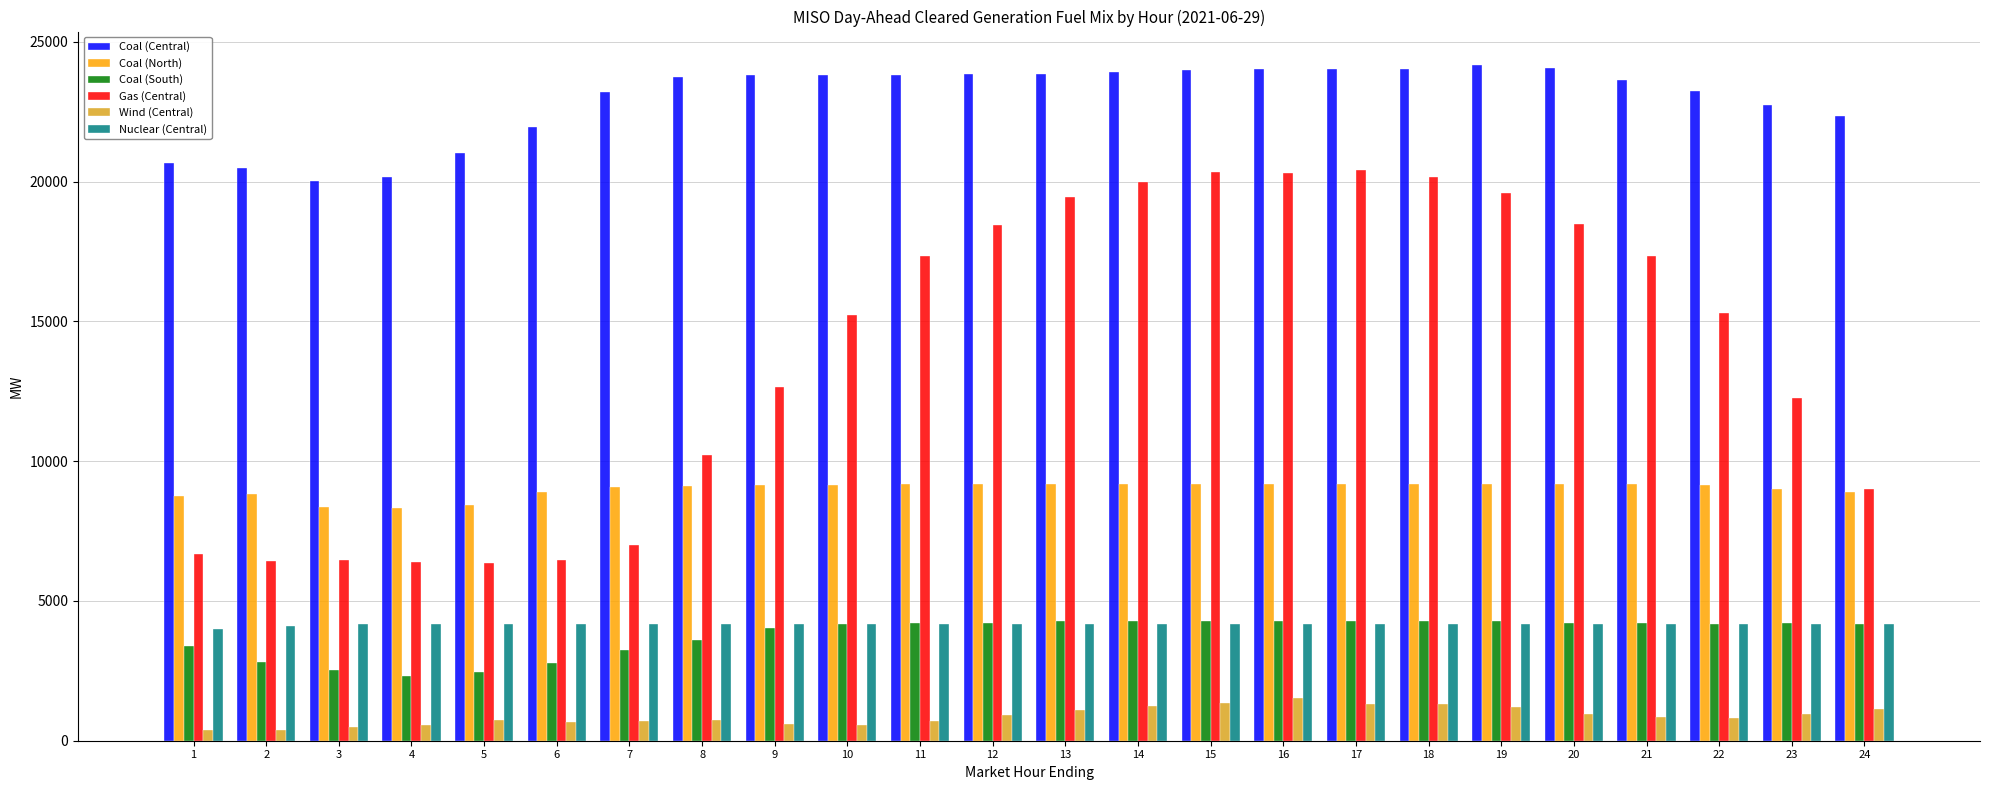

What is the total value across all series at 11?

59416.5